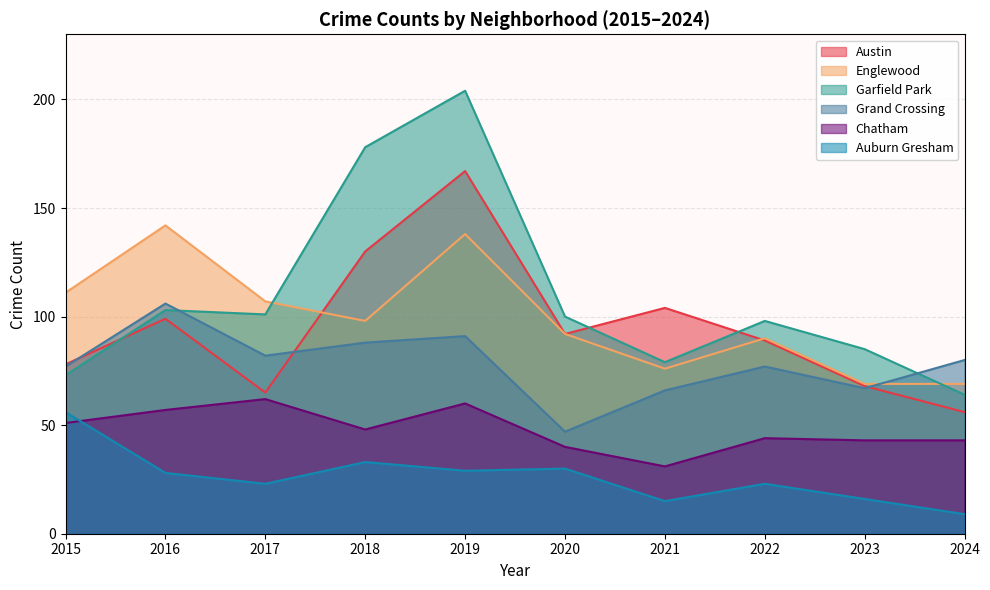

What is the difference between the highest and lowest values at 2024?

71